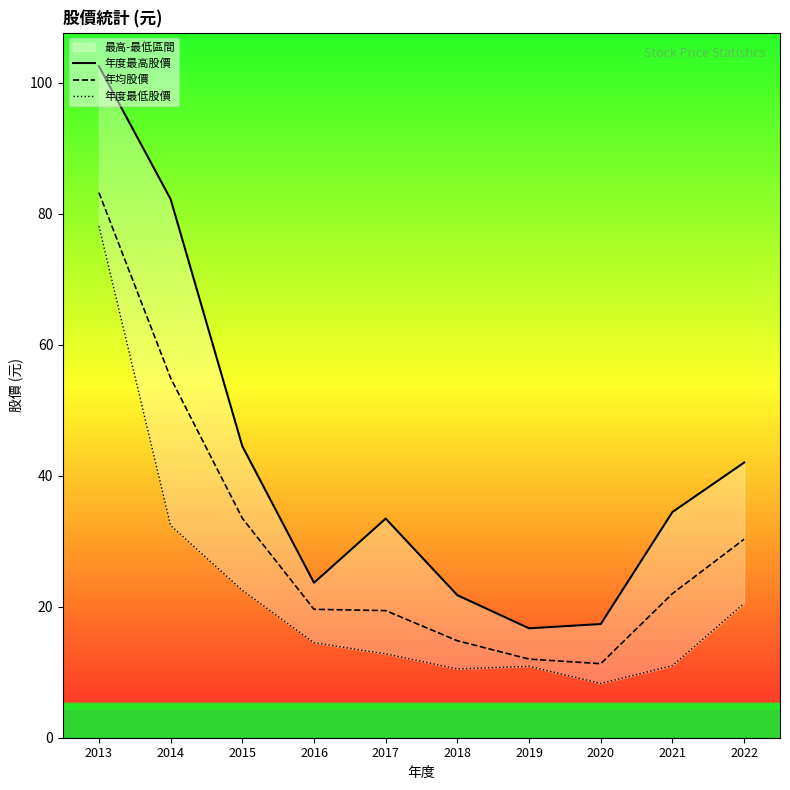

At which category does the chart reach its minimum across all series?

2020